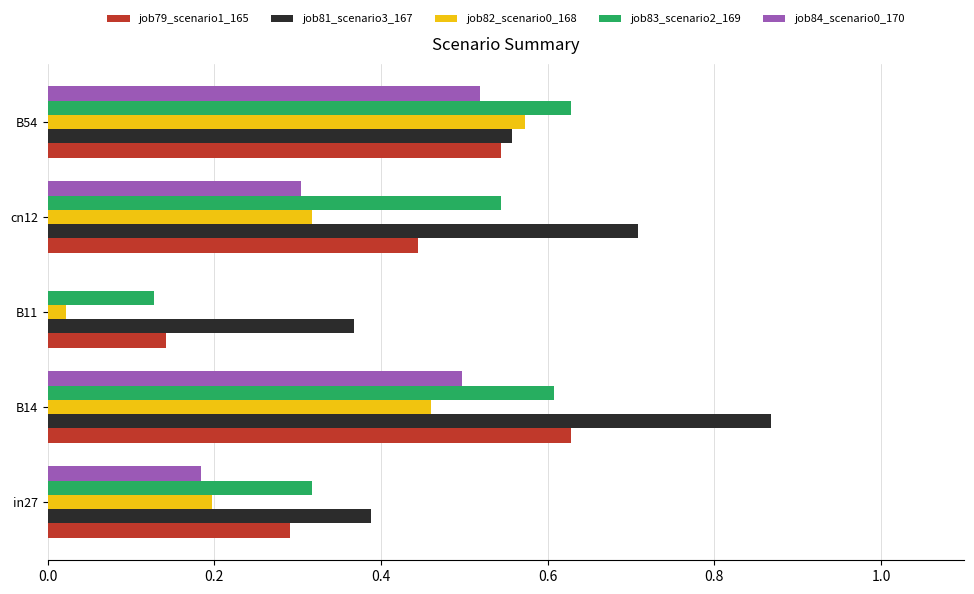

Between in27 and cn12, which series saw the biggest shift?

job81_scenario3_167